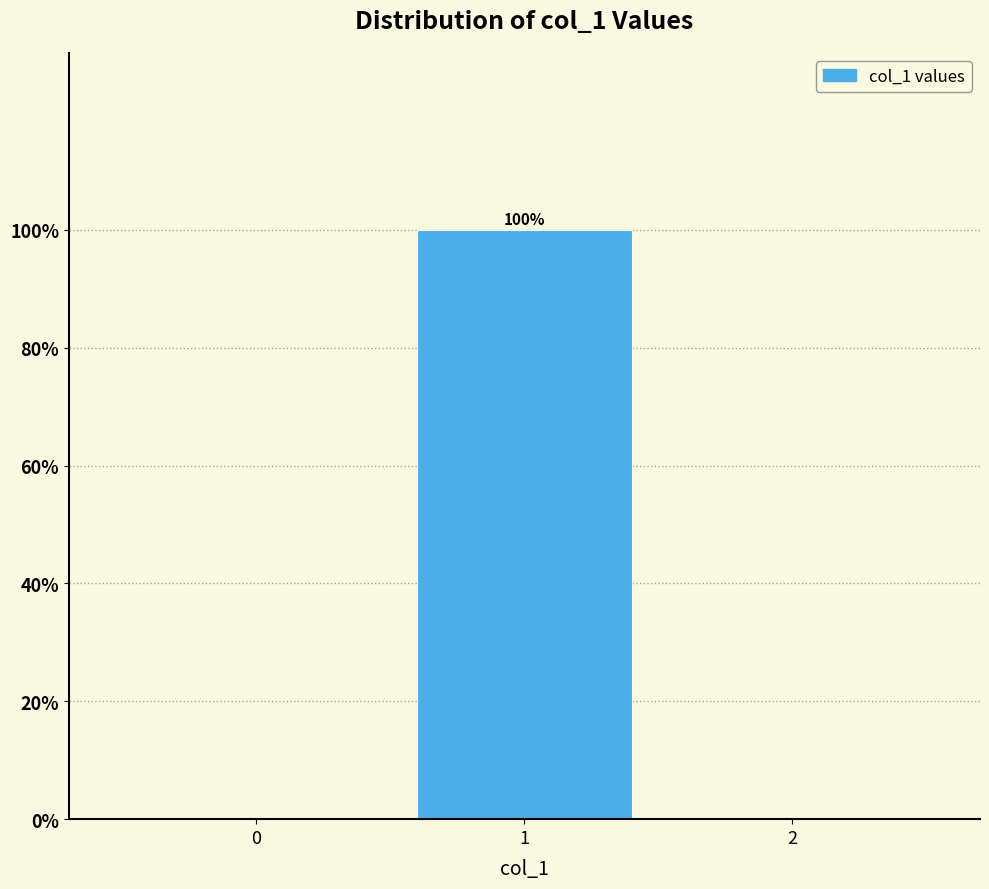

Reading left to right, what are all the values shown in this chart?

0=0	1=100	2=0